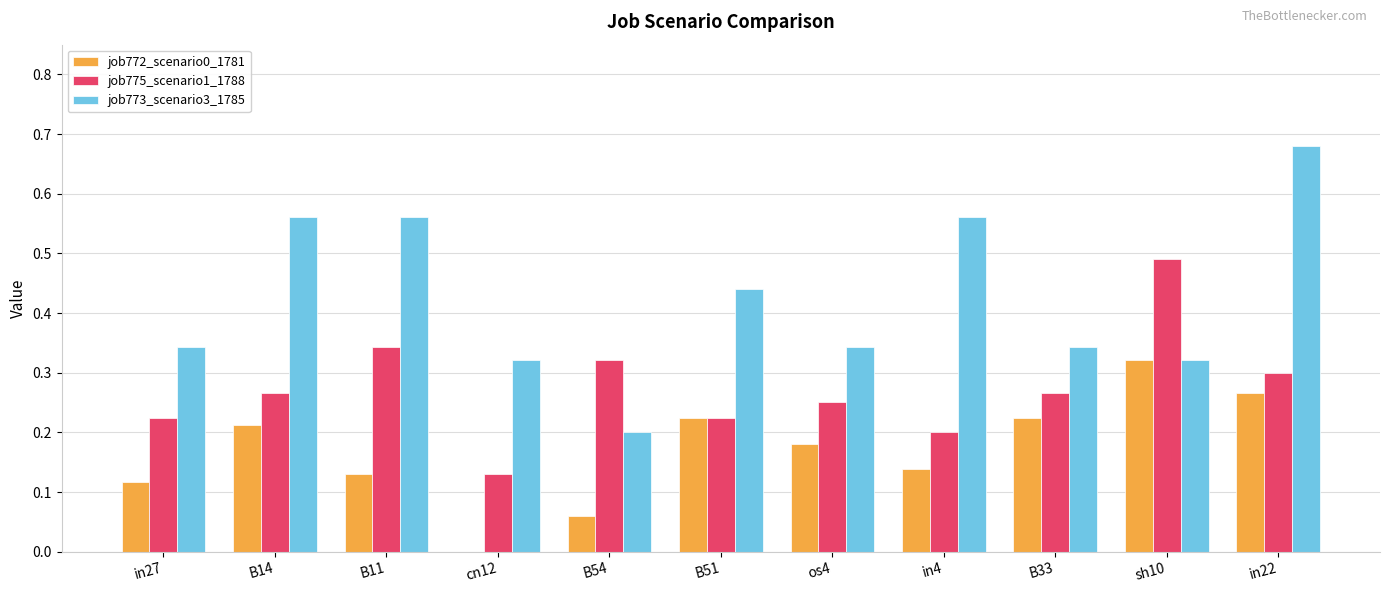

Is it true that job775_scenario1_1788 equals 0.2 at in4?

True